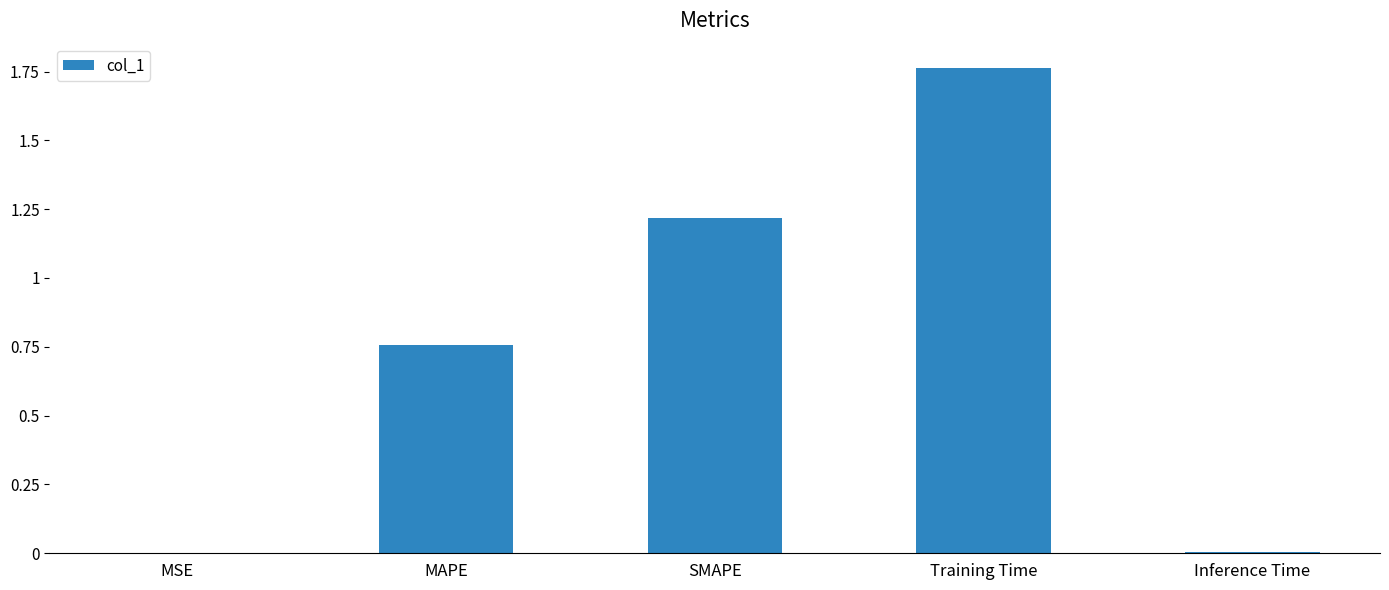

True or false: the data shows 1.2 at SMAPE.

True